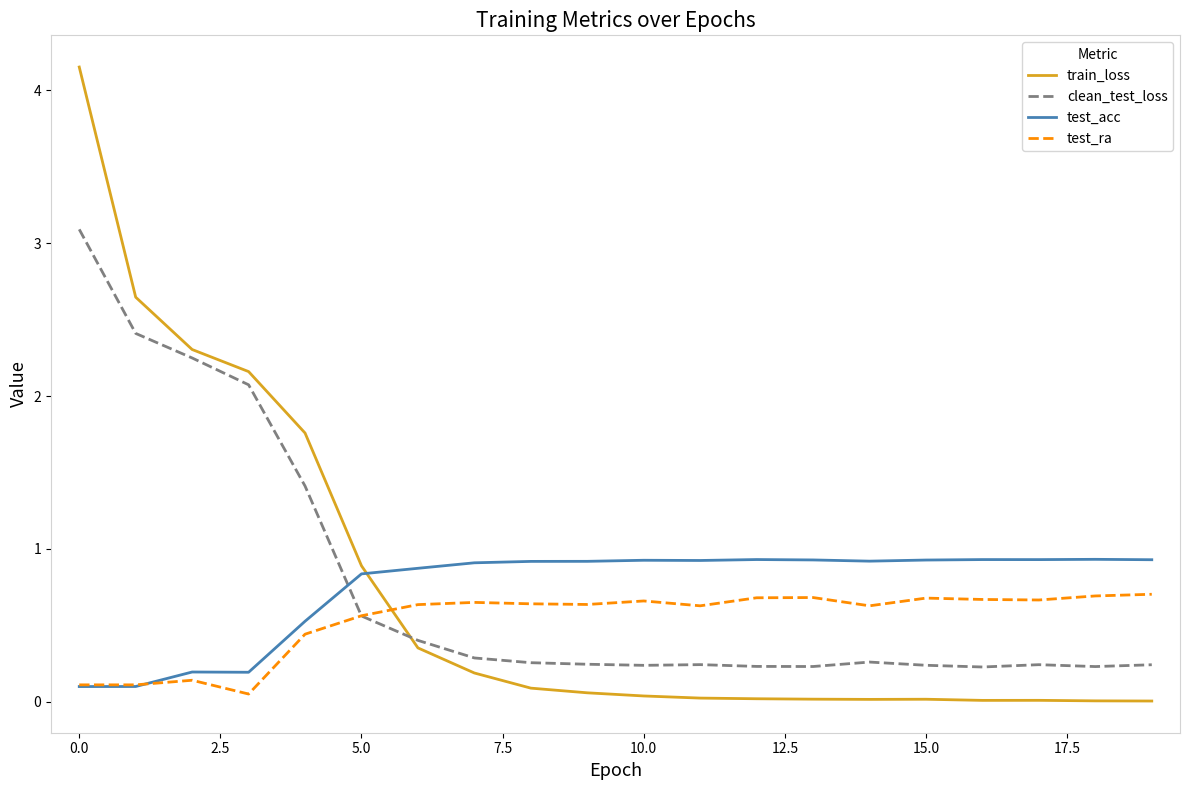

Which series has the largest range (max minus min)?

train_loss